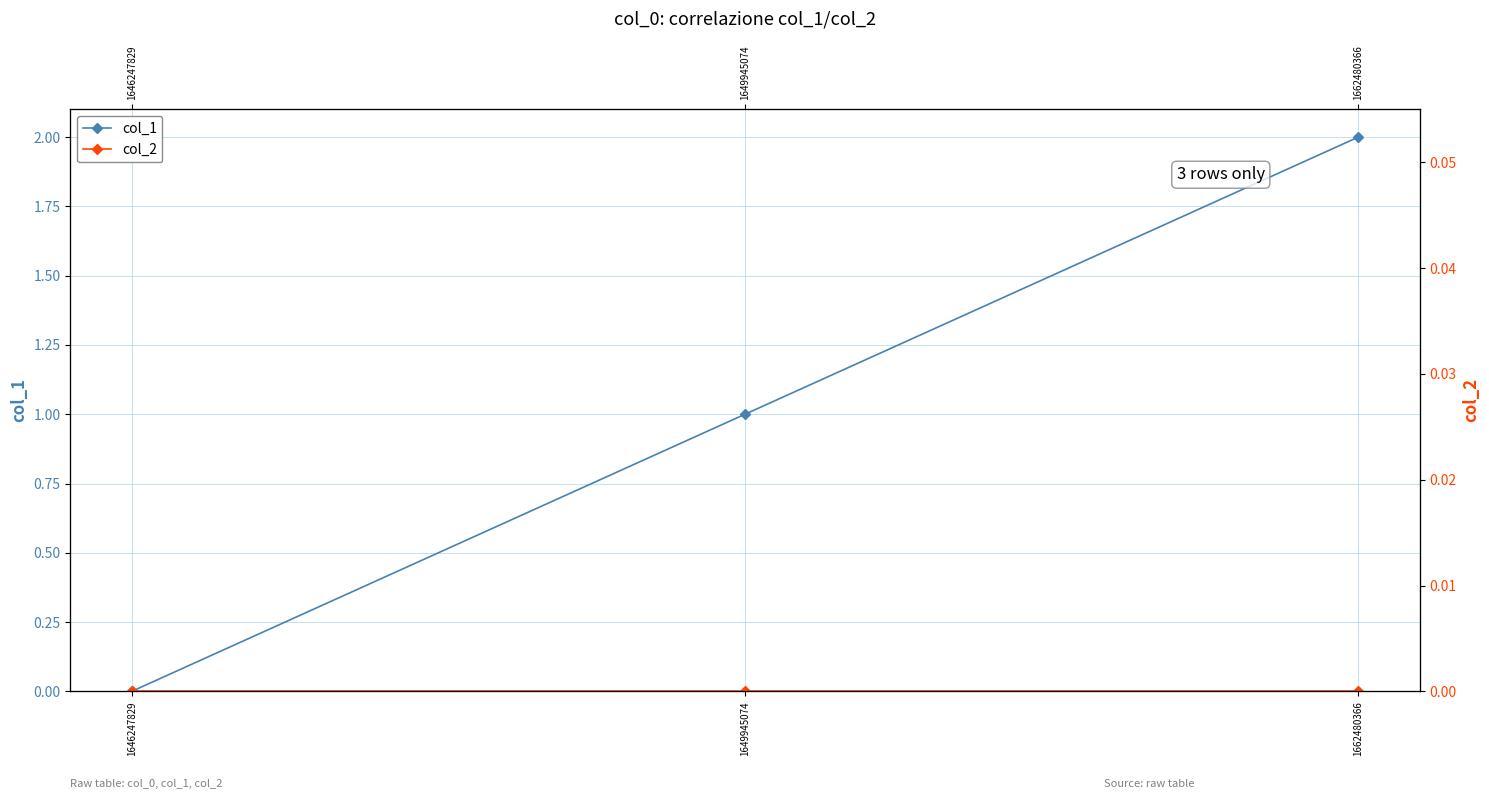

Reading left to right, what are all the values shown in this chart?

col_1: 1646247829=0	1649945074=1	1662480366=2
col_2: 1646247829=0	1649945074=0	1662480366=0